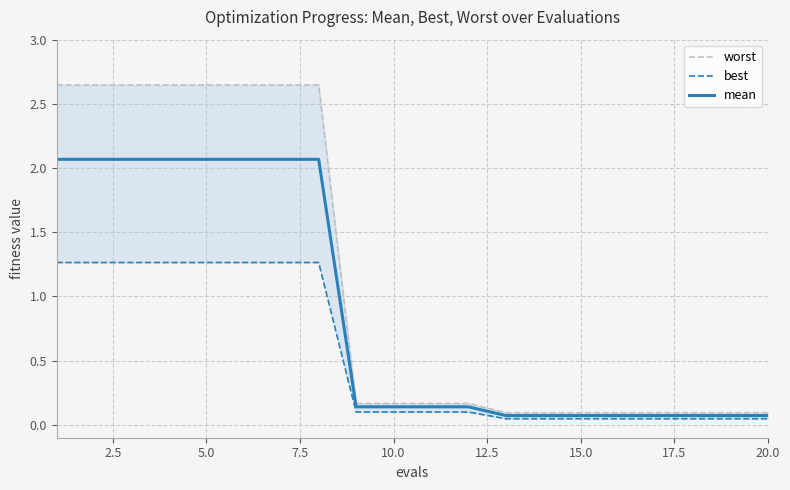

The mean series shows 1.2 at 5.0. True or false?

False